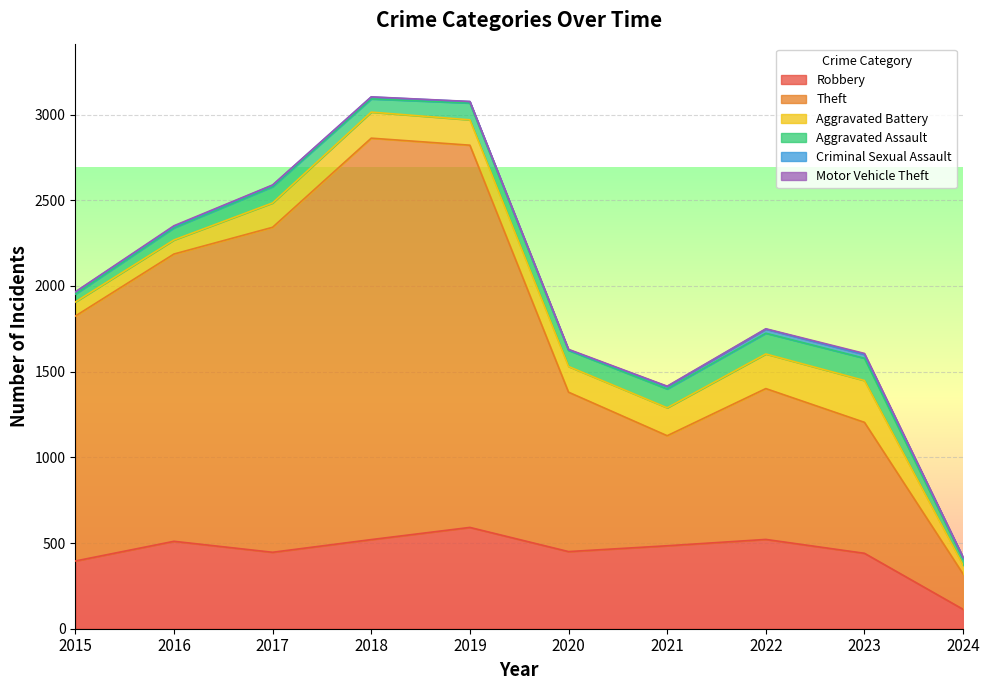

What are all the series names shown in the legend?

Robbery, Theft, Aggravated Battery, Aggravated Assault, Criminal Sexual Assault, Motor Vehicle Theft